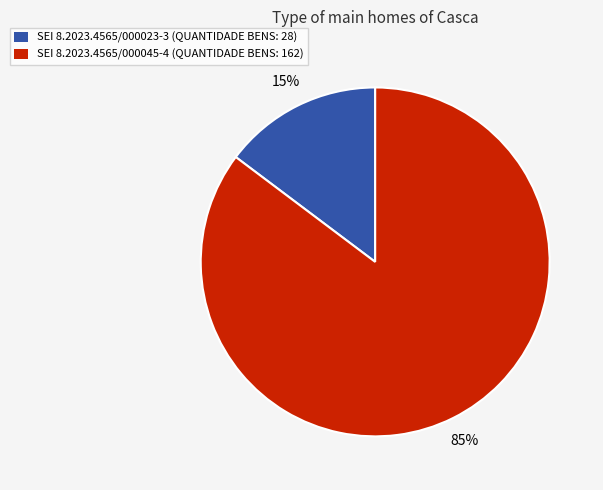

Which slice is the smallest?

SEI 8.2023.4565/000023-3 (QUANTIDADE BENS: 28)